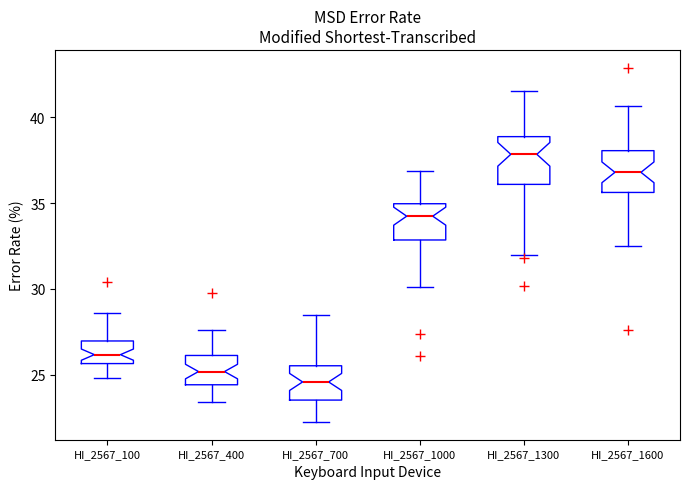

Reading left to right, read every box against the y-axis: the position of its median line, the range the box covers, and the ends of its whiskers. The values are not printed on the chart, so give them approximately, as read against the axis.

HI_2567_100: median 26.0, box 25.5 to 27.0, whiskers 25.0 to 28.5
HI_2567_400: median 25.0, box 24.5 to 26.0, whiskers 23.5 to 27.5
HI_2567_700: median 24.5, box 23.5 to 25.5, whiskers 22.0 to 28.5
HI_2567_1000: median 34.0, box 33.0 to 35.0, whiskers 30.0 to 37.0
HI_2567_1300: median 38.0, box 36.0 to 39.0, whiskers 32.0 to 41.5
HI_2567_1600: median 37.0, box 35.5 to 38.0, whiskers 32.5 to 40.5